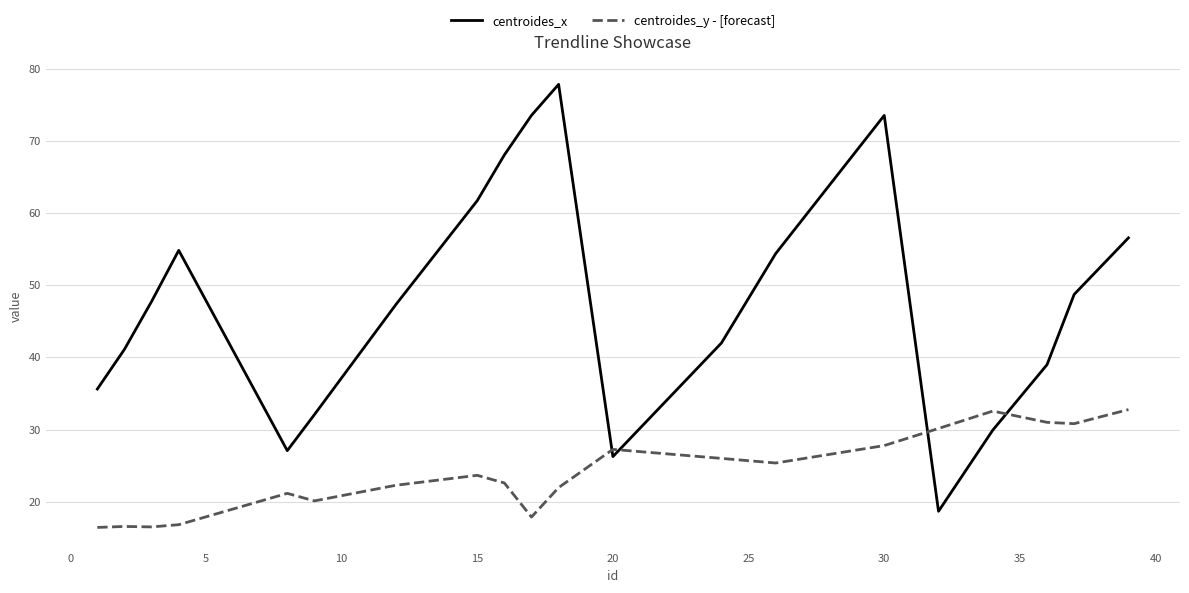

In centroides_x, how many points are lower than both neighbors (excluding endpoints)?

3